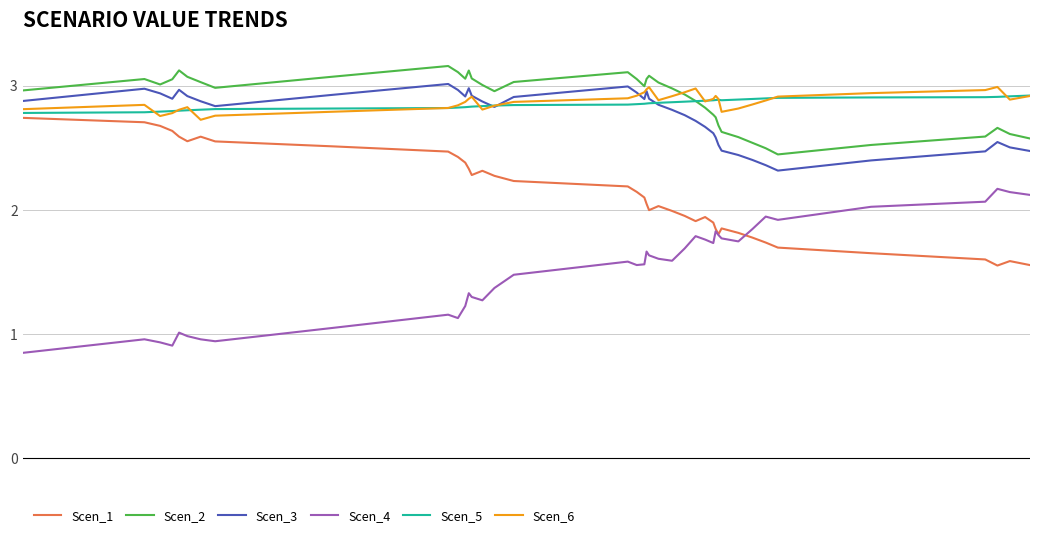

True or false: Scen_2 and Scen_4 intersect in this chart.

False